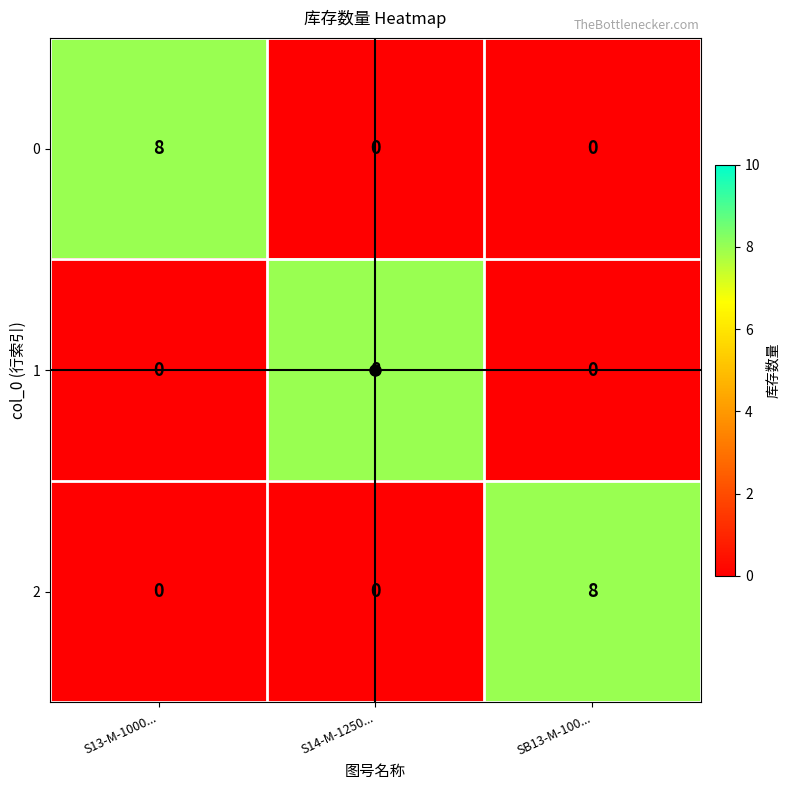

At how many categories does at least one series exceed 5?

3